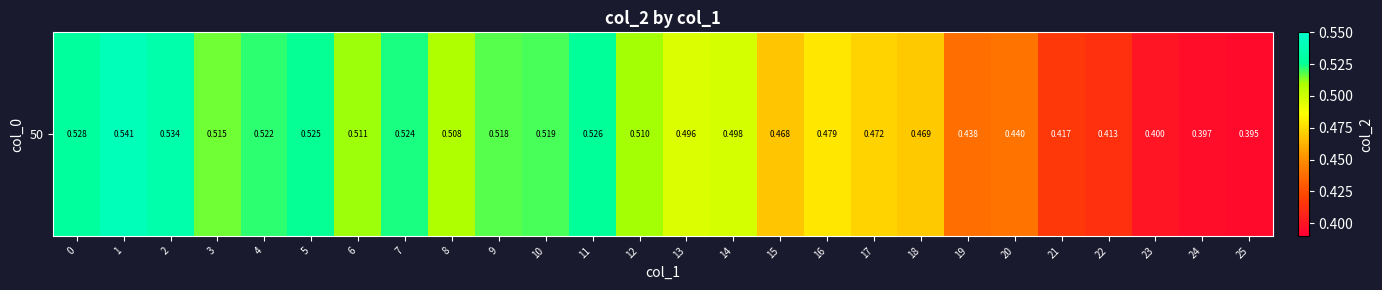

What is the difference between the values at 24 and 14?

0.1